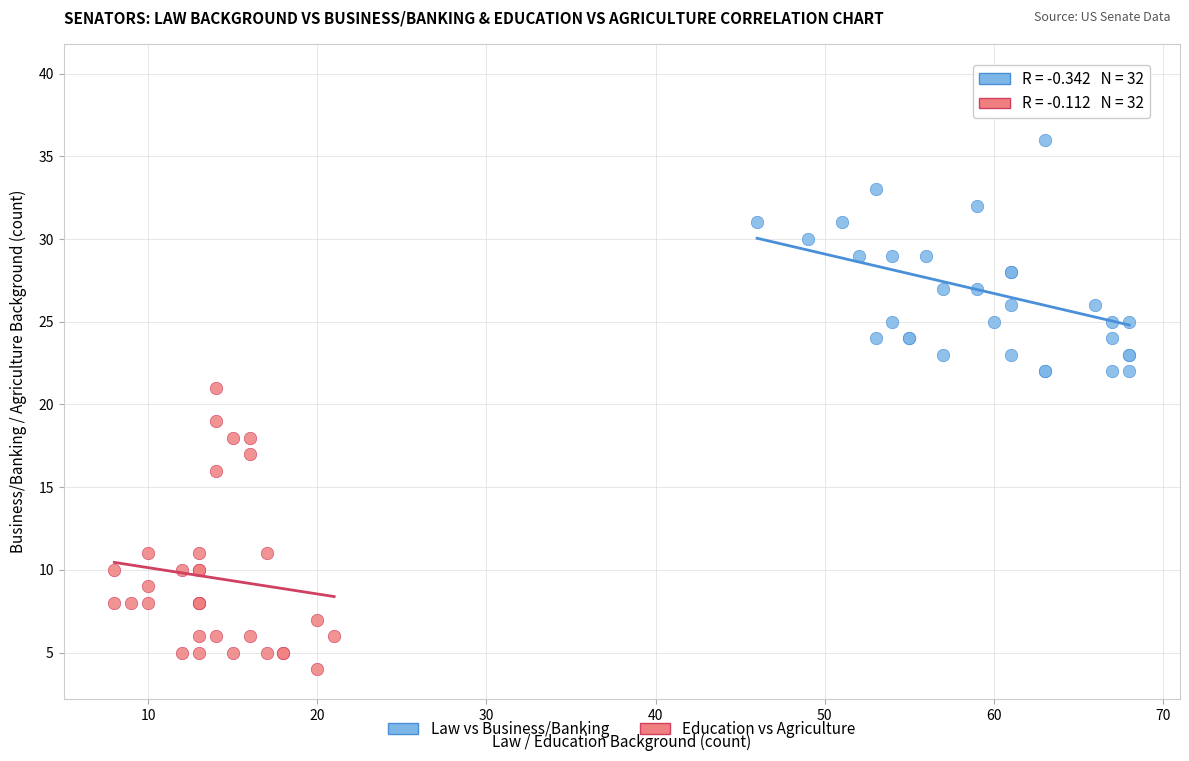

Which series contains the highest Y value?

Law vs Business/Banking